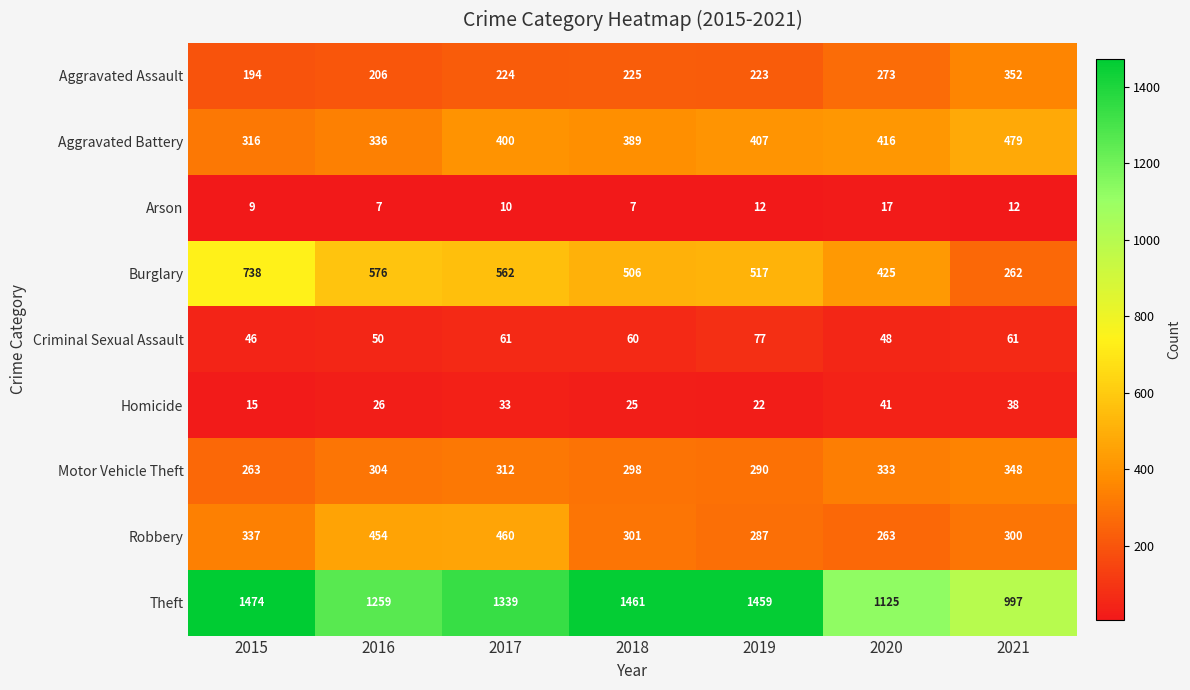

What value does the Homicide series have at 2015?

15